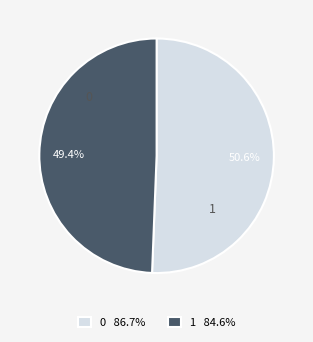

To the nearest percent, what is the difference between the 0 and 1 slice percentages?

1%